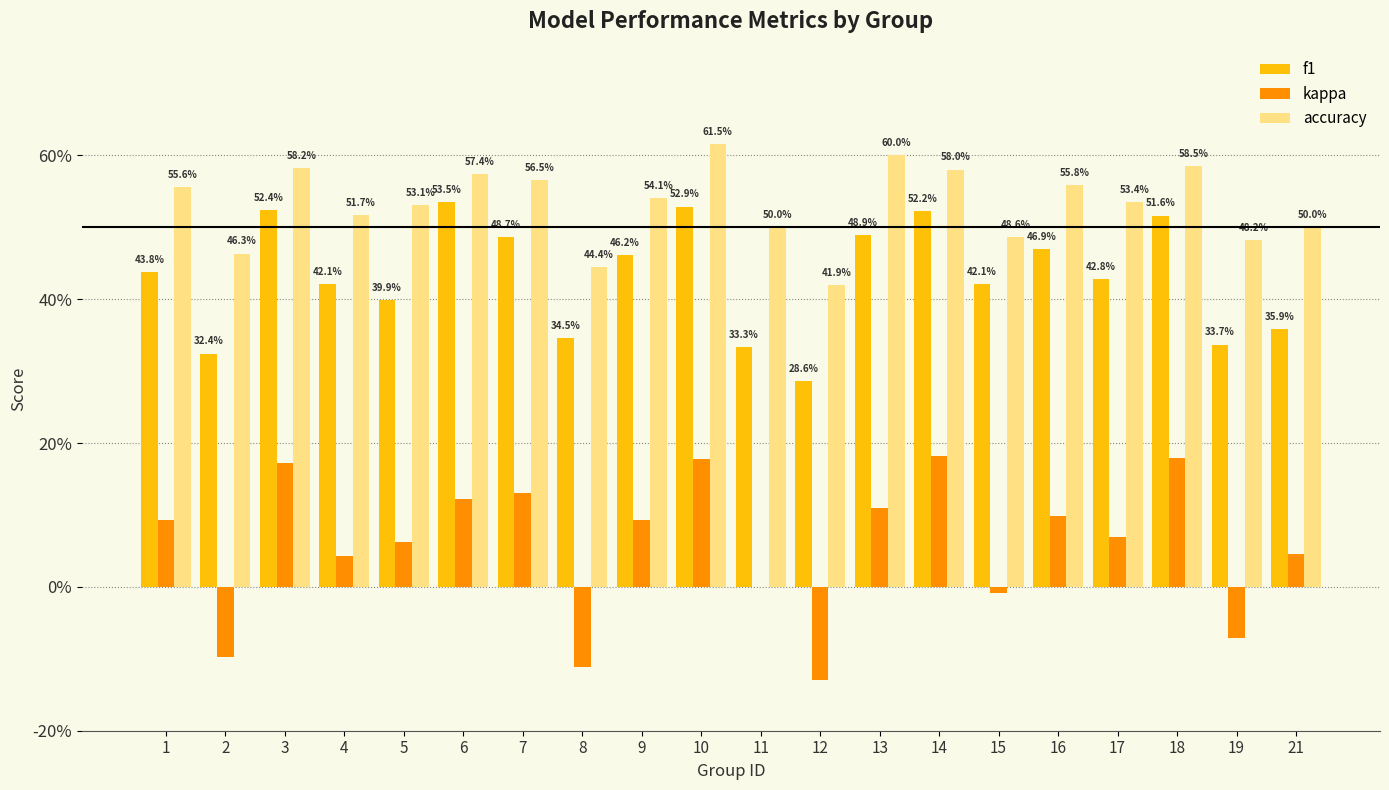

What is the difference between the second highest and minimum values in the accuracy series?

0.2